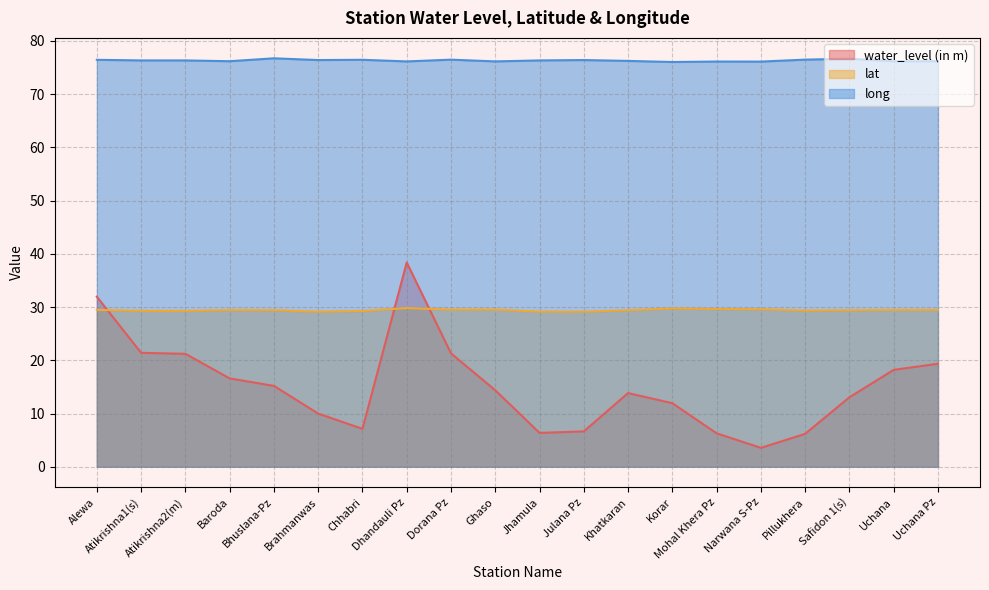

How many distinct data groups are displayed?

3